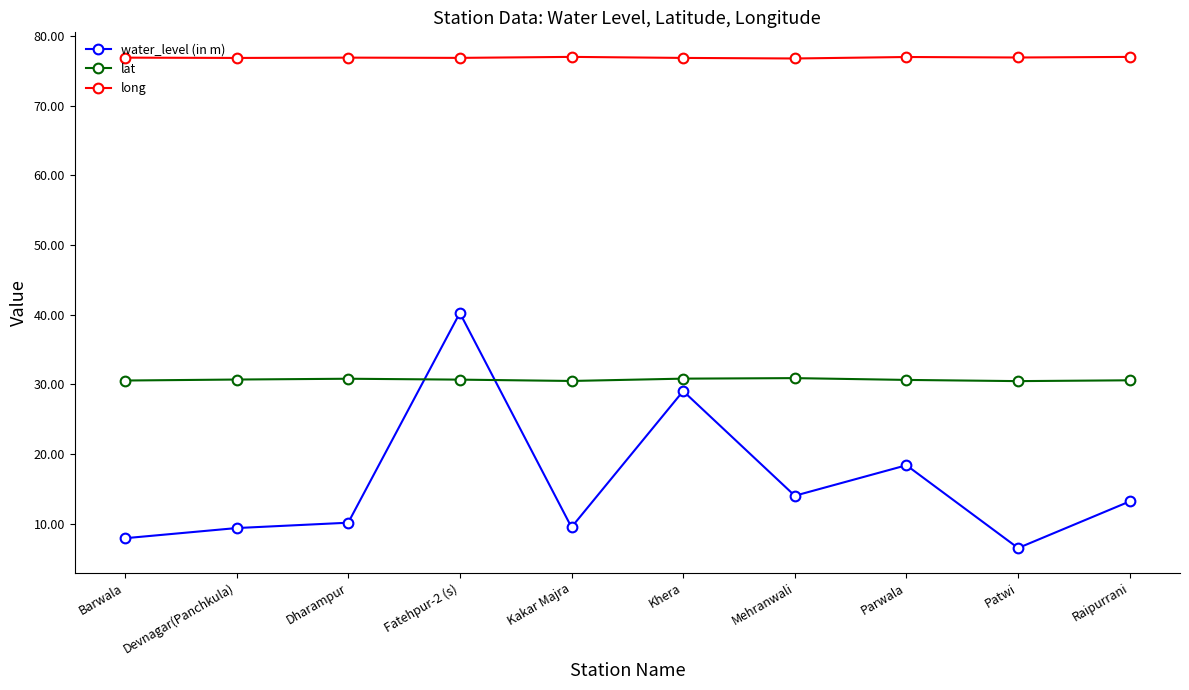

What position from the left is Fatehpur-2 (s)?

4